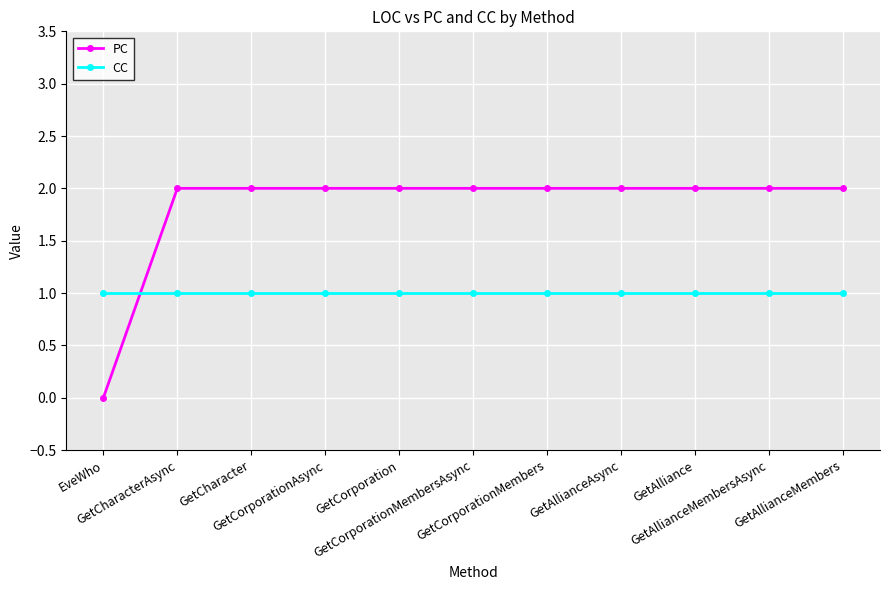

Reading right to left, extract all data points from this chart.

PC: 2	2	2	2	2	2	2	2	2	2	0
CC: 1	1	1	1	1	1	1	1	1	1	1